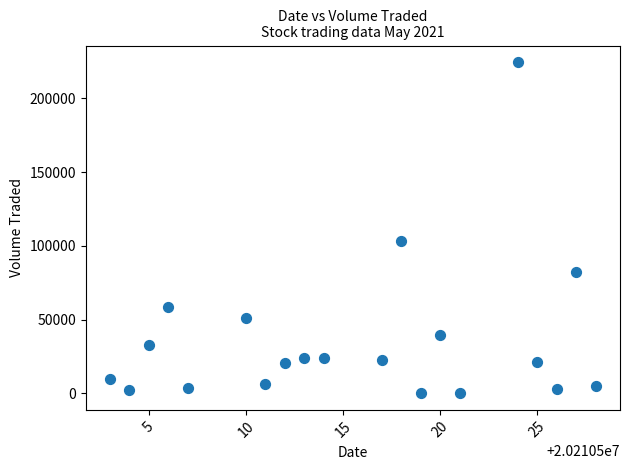

What is the range of Y values (max minus min)?

224500